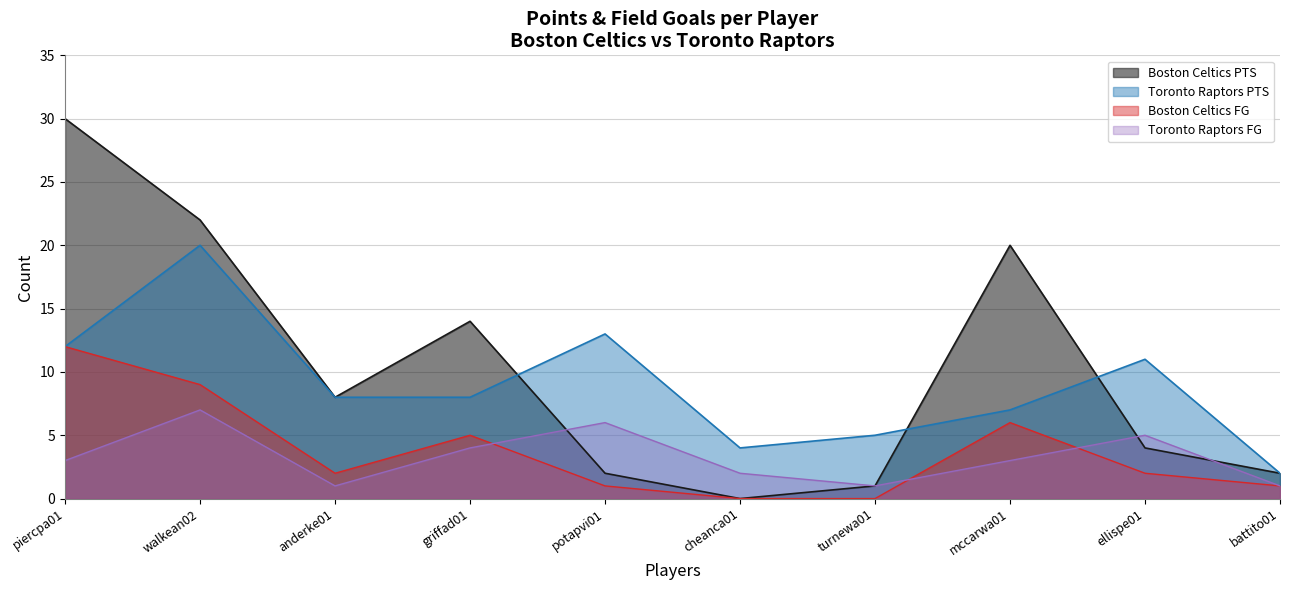

Between turnewa01 and walkean02, which is larger?

walkean02